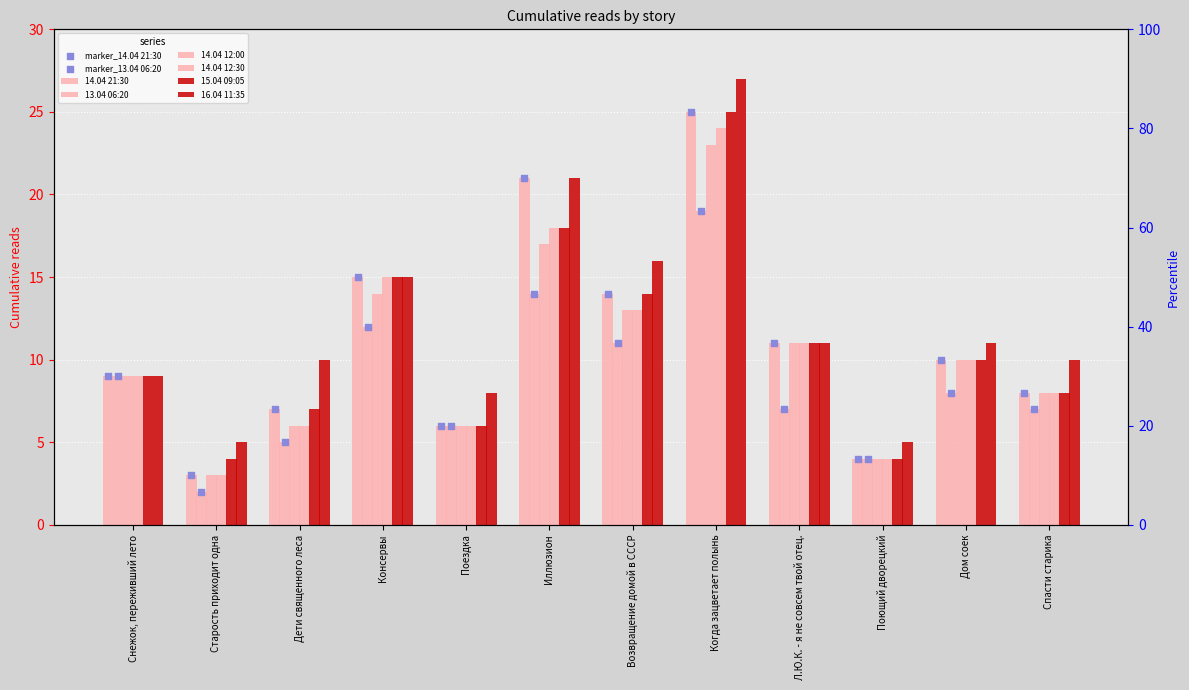

Is the value of 13.04 06:20 at Когда зацветает полынь greater than the value of 14.04 12:30 at Поездка?

Yes